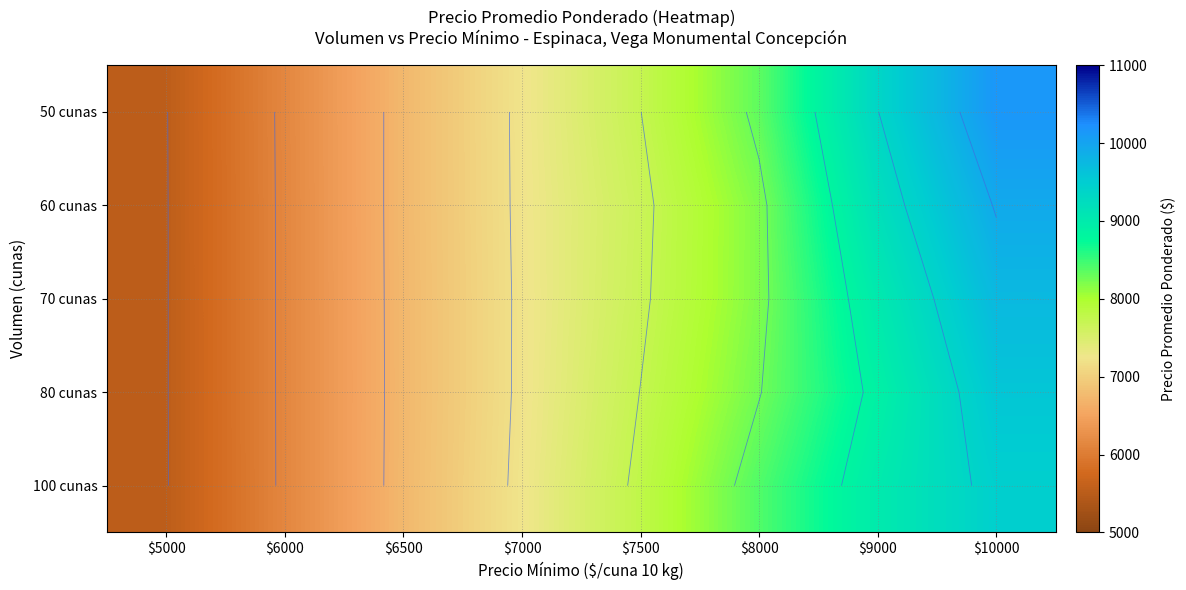

Which category has the highest value across all series?

$10000